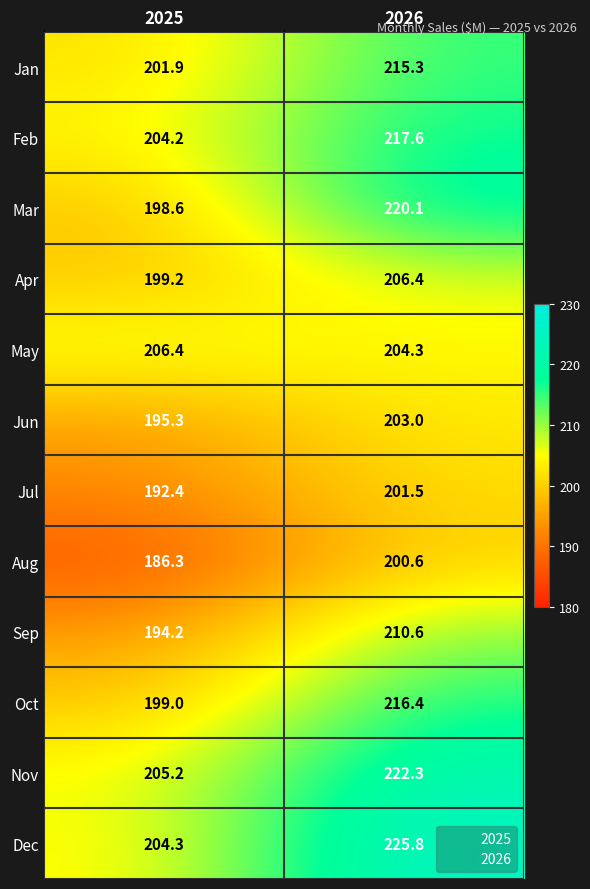

The Sep series shows 321.1 at 2025. True or false?

False